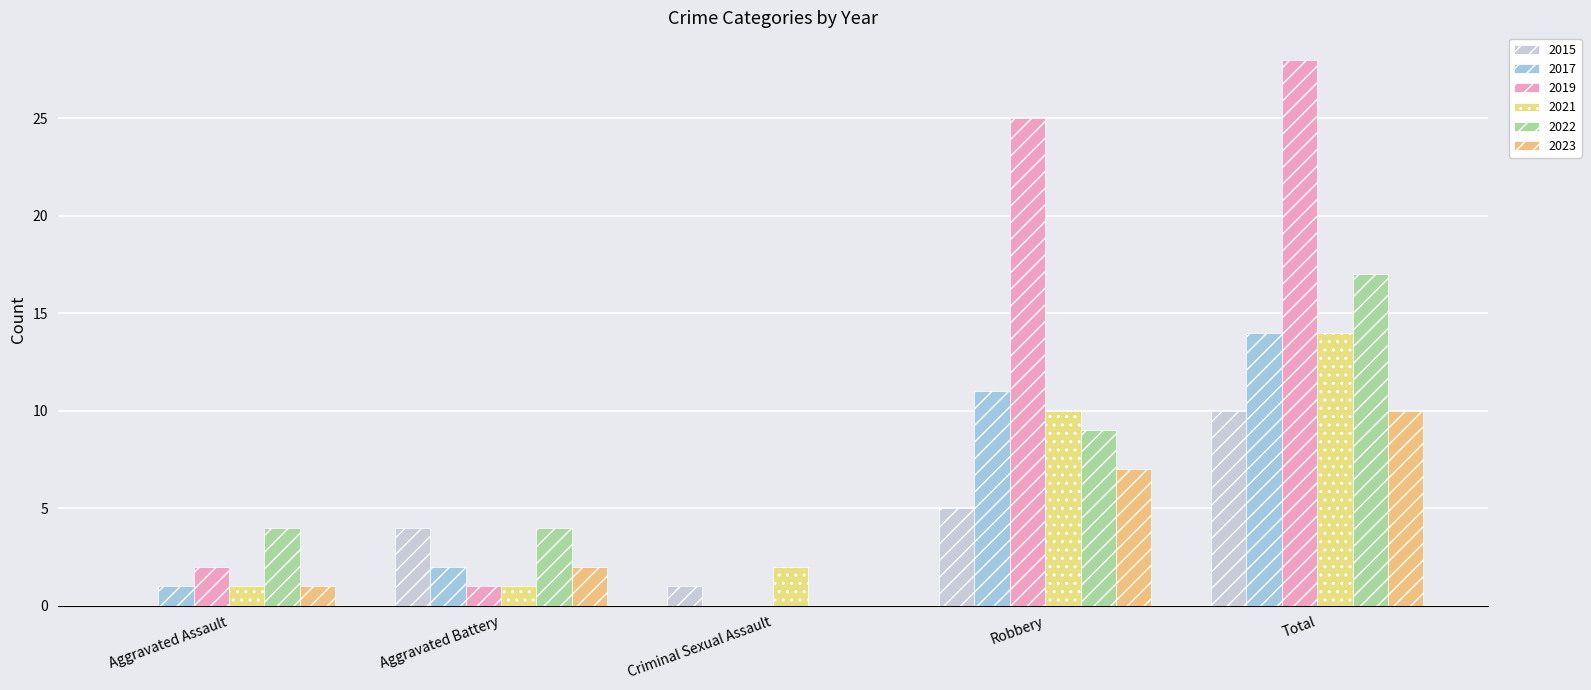

How many groups of bars are there?

5